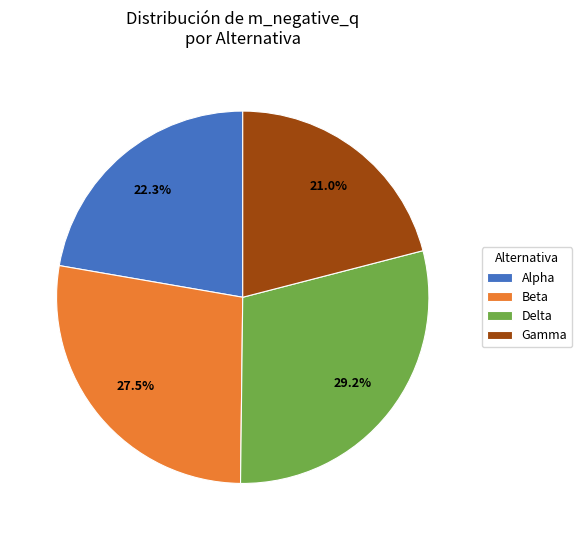

Rank the categories by value from highest to lowest.

Delta, Beta, Alpha, Gamma